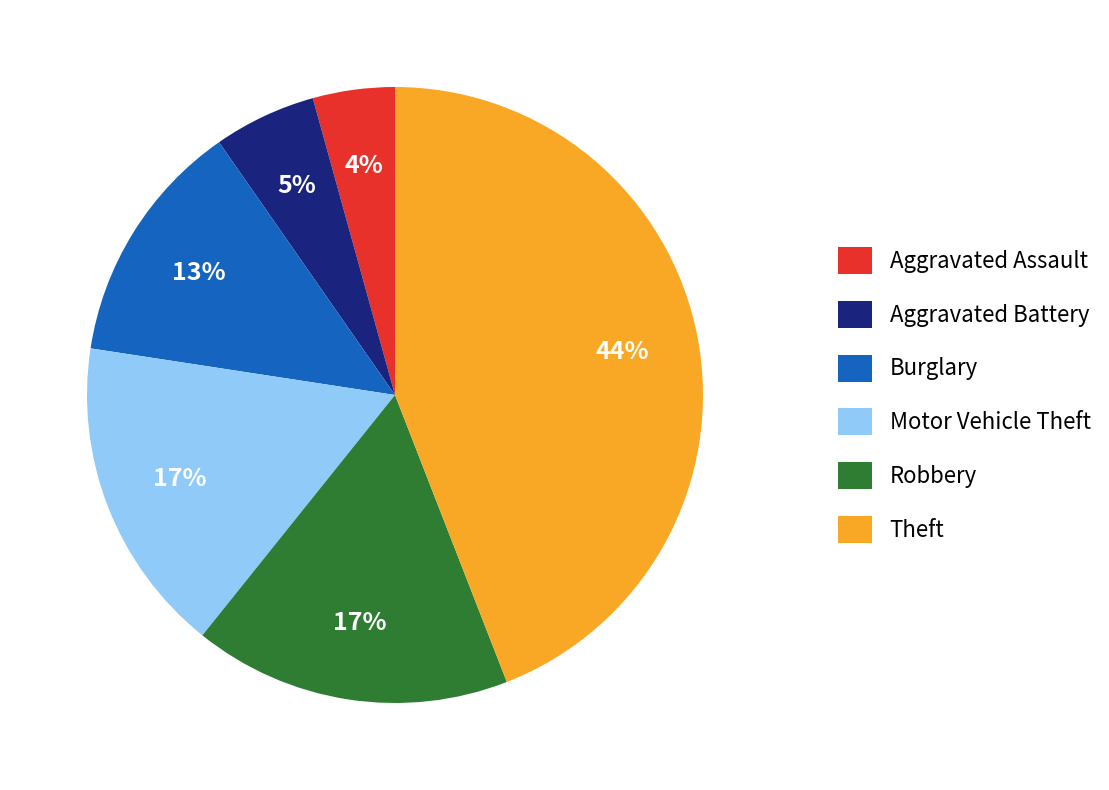

The Motor Vehicle Theft slice represents 9% of the pie. True or false?

False